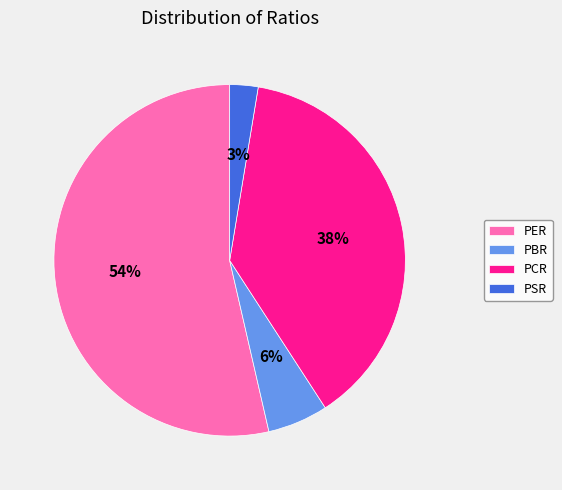

Count the number of slices in the pie.

4